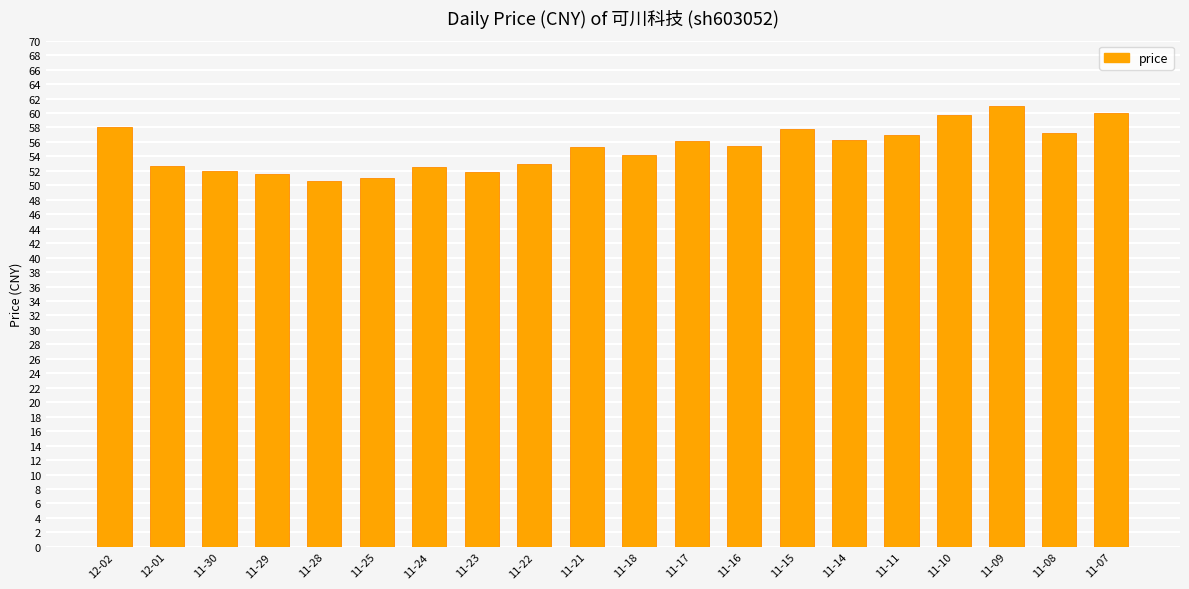

The chart shows a value of 56.2 at 11-14. True or false?

True